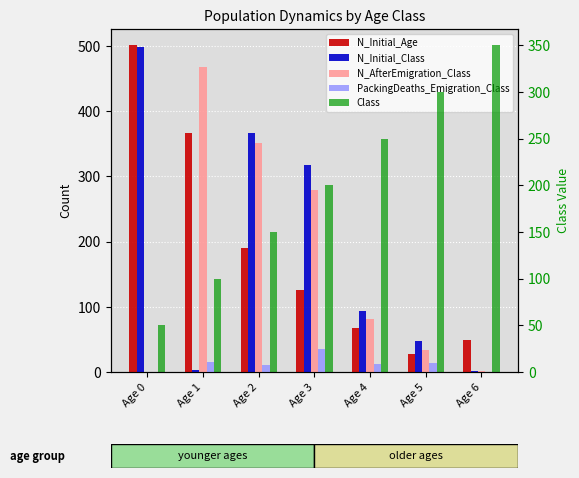

What is the difference between the N_AfterEmigration_Class values at Age 4 and Age 5?

47